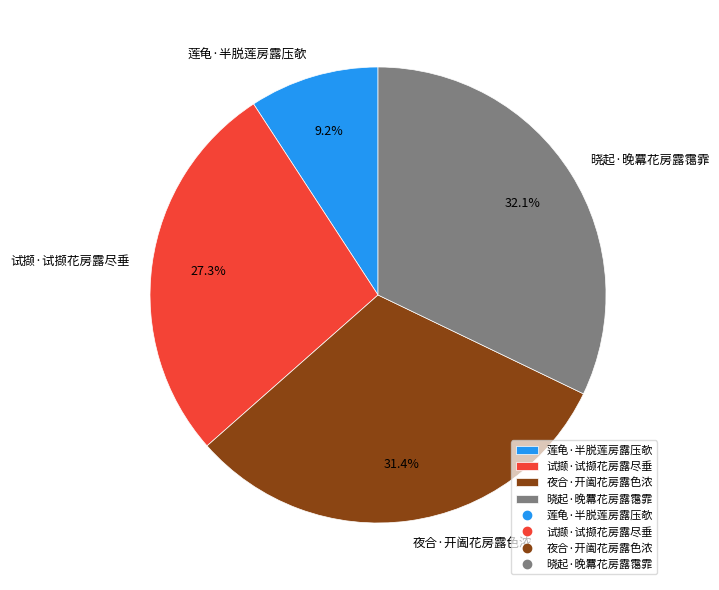

True or false: 晓起·晚羃花房露霭霏 accounts for 32% of the total.

True